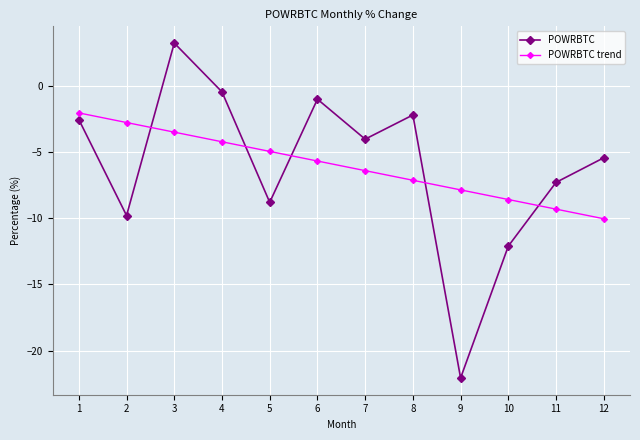

Where is POWRBTC nearest to the value -9?

5